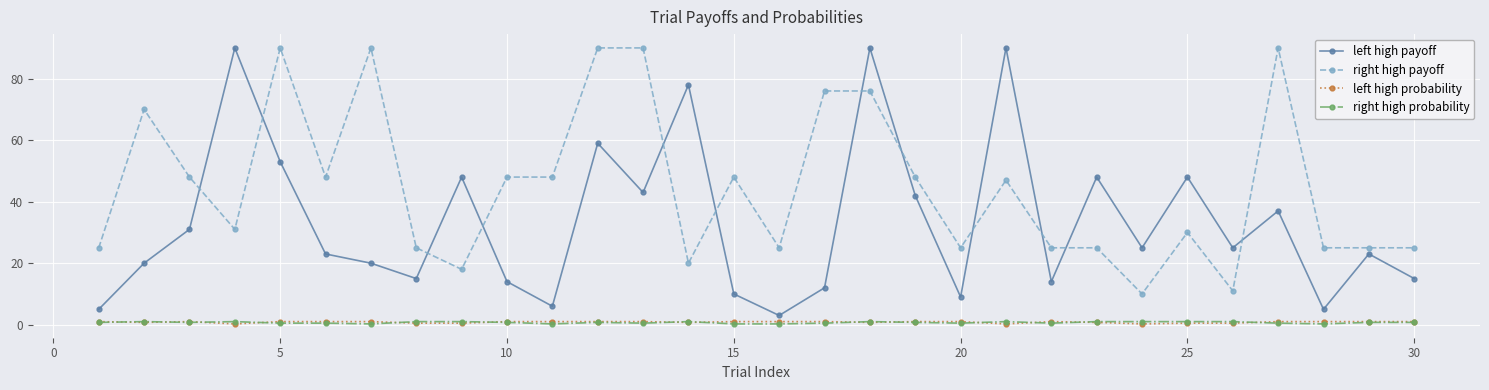

Which series has the largest total across all categories?

right high payoff